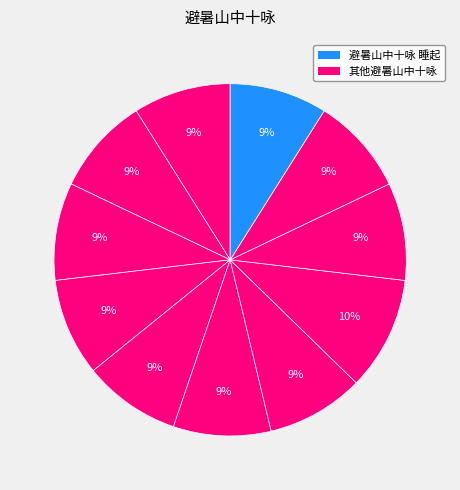

How many segments does this pie chart have?

11